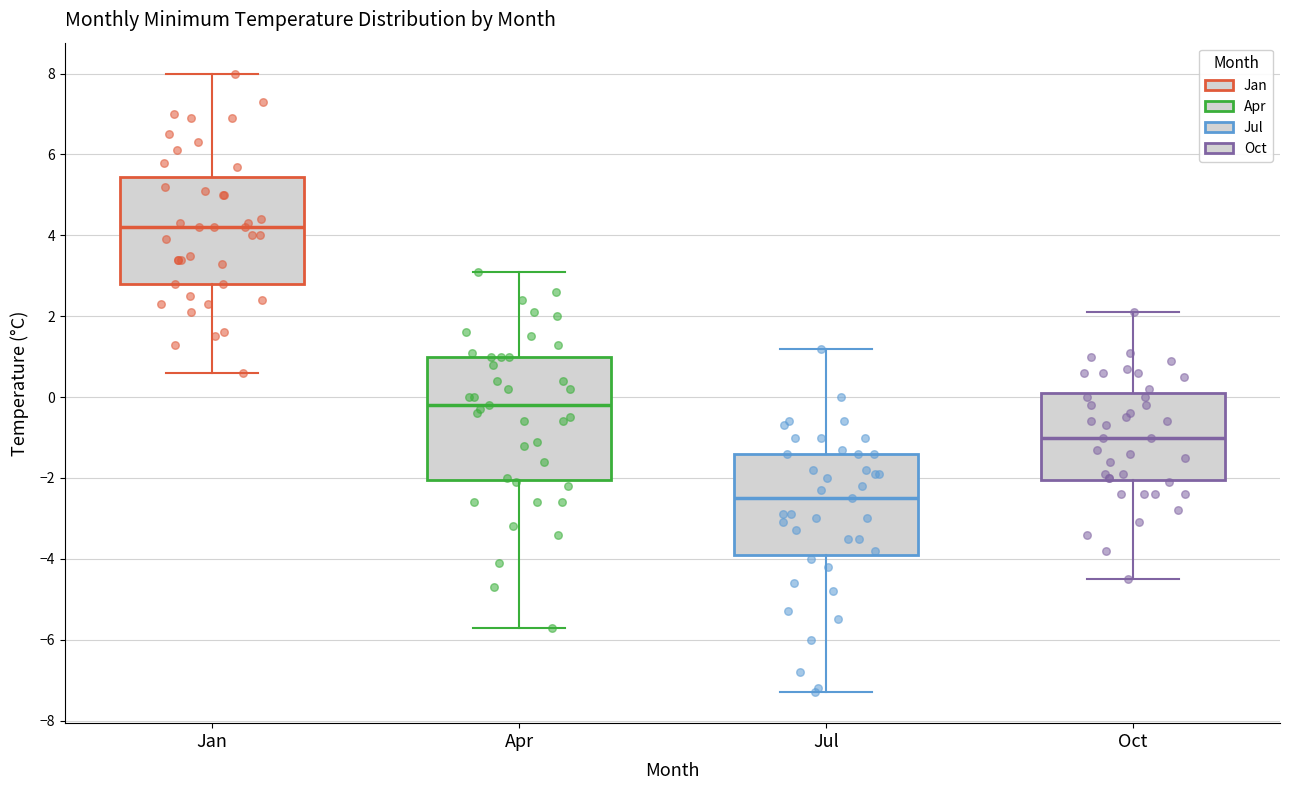

Where is the upper edge of the box for Jan on the y-axis? The values are not printed on the chart, so give them approximately, as read against the axis.

5.4